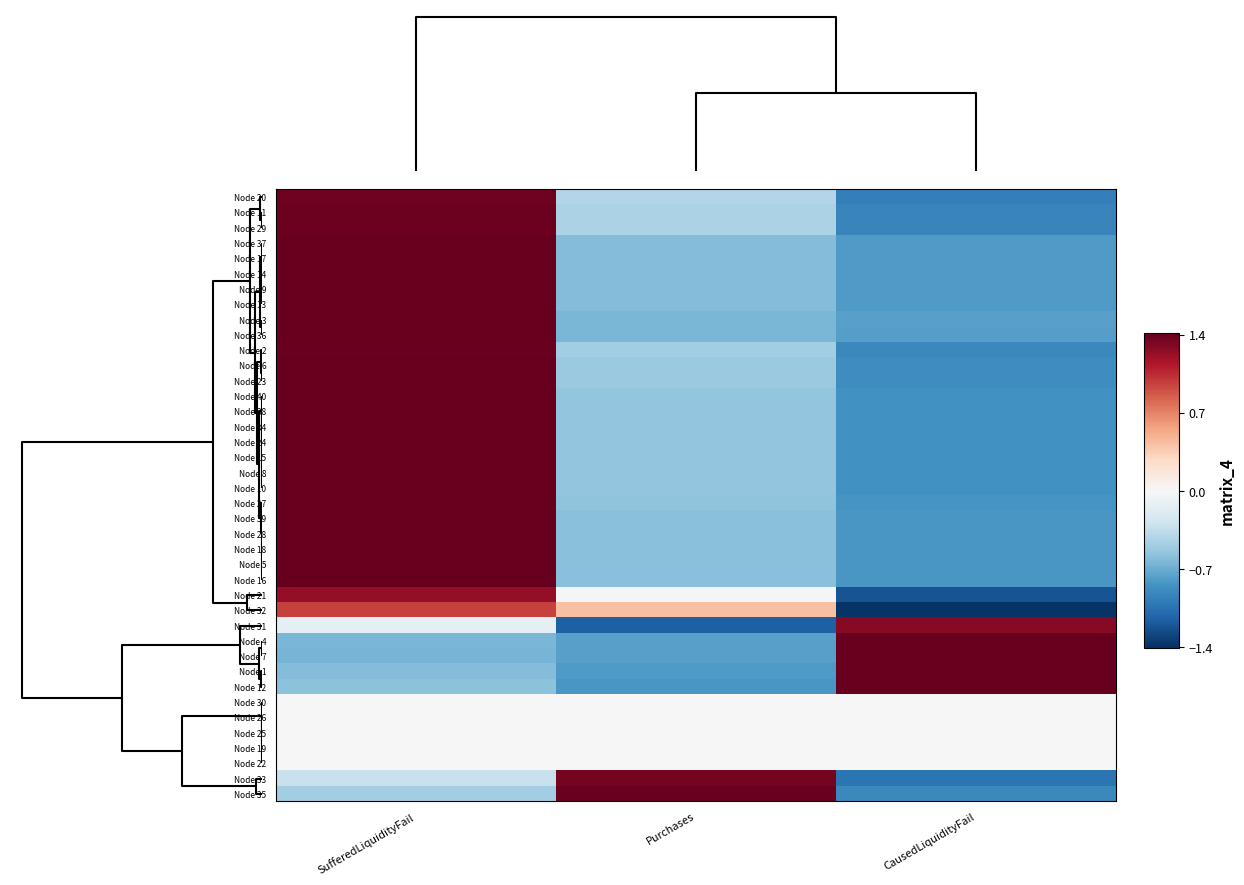

At how many categories does at least one series exceed 0?

3